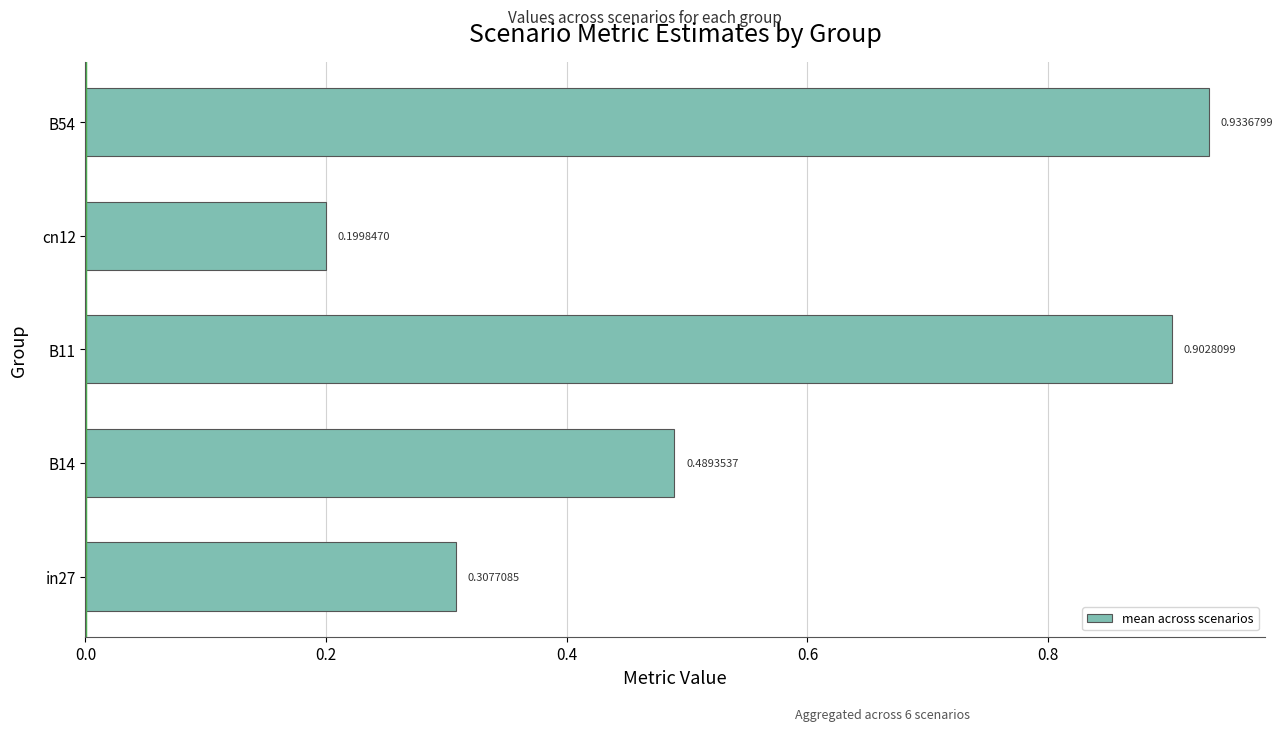

What is the change in value from B11 to cn12?

-0.7